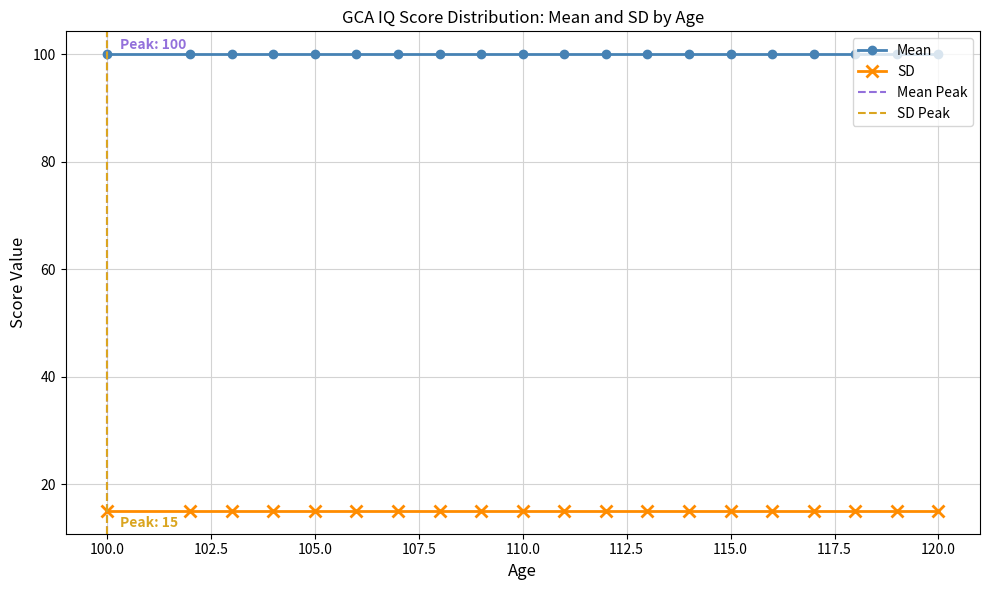

Rank the series by their maximum value, from highest to lowest.

Mean, SD